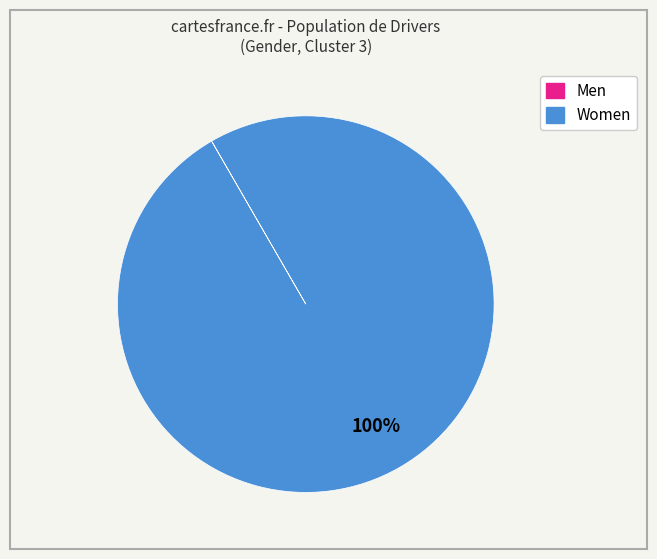

True or false: Women accounts for 90% of the total.

False